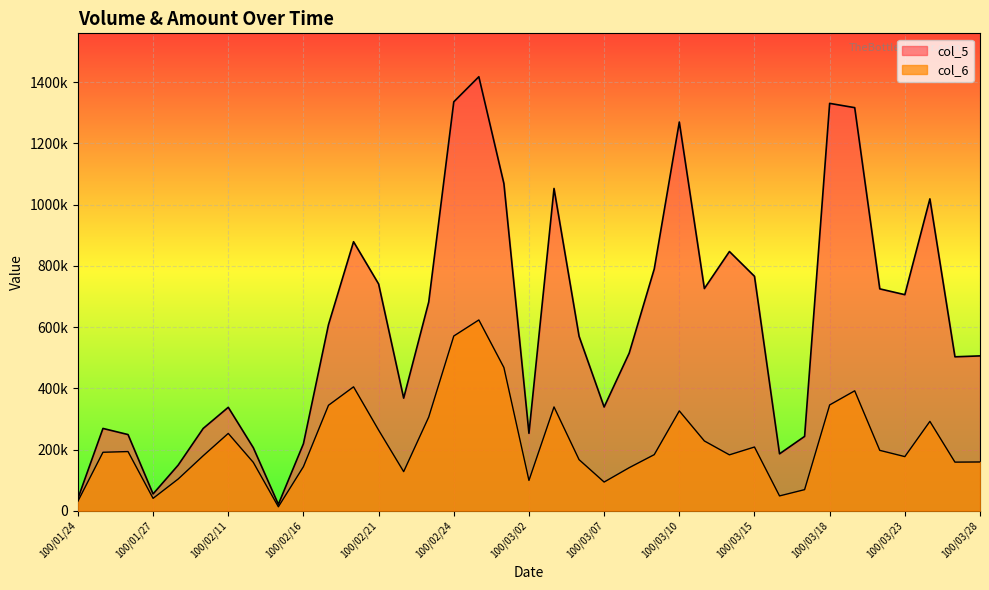

What is the difference between the col_5 values at 100/02/24 and 100/03/08?

821000